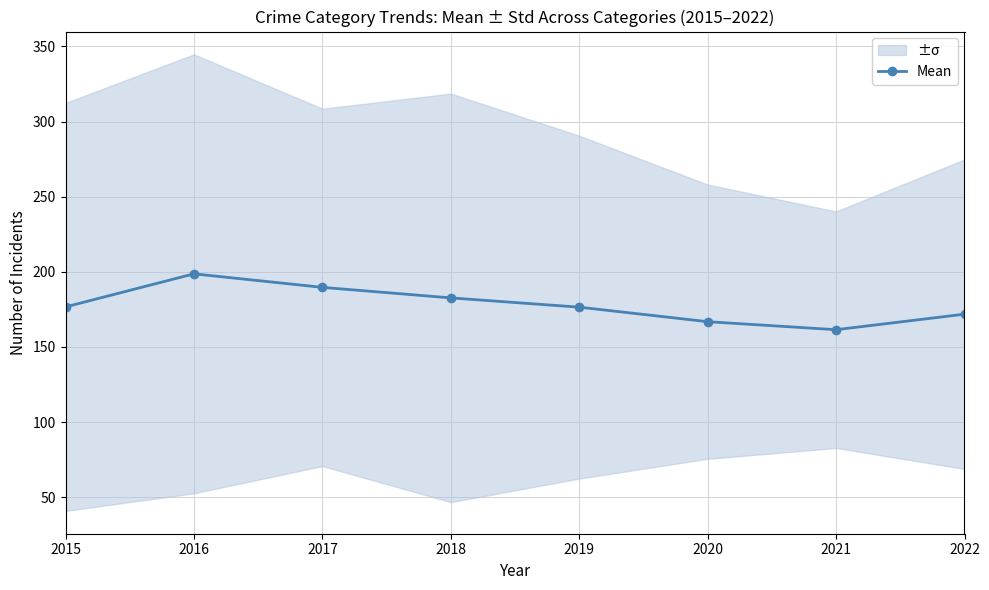

What is the sum of all values?

1424.3